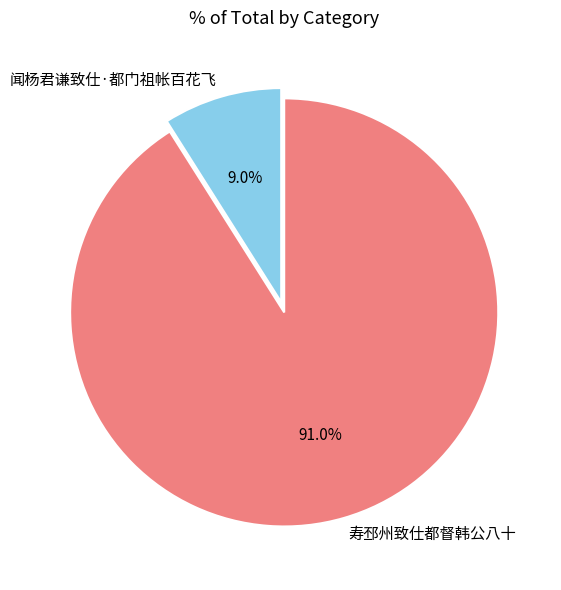

To the nearest percent, what portion does 寿邳州致仕都督韩公八十 represent?

91%